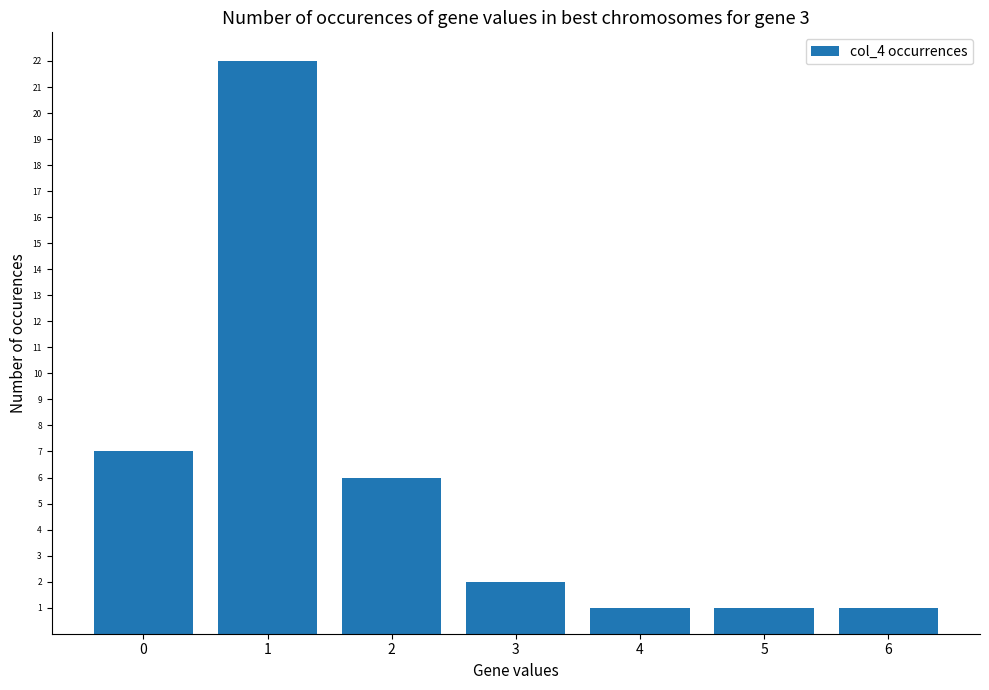

What is the sum of the values at 1 and 5?

23